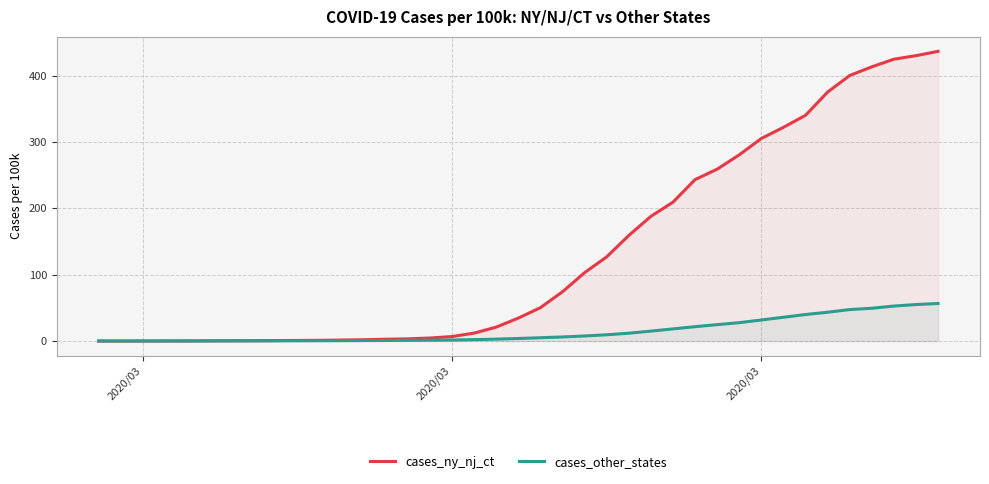

True or false: cases_other_states and cases_ny_nj_ct cross at least once.

True